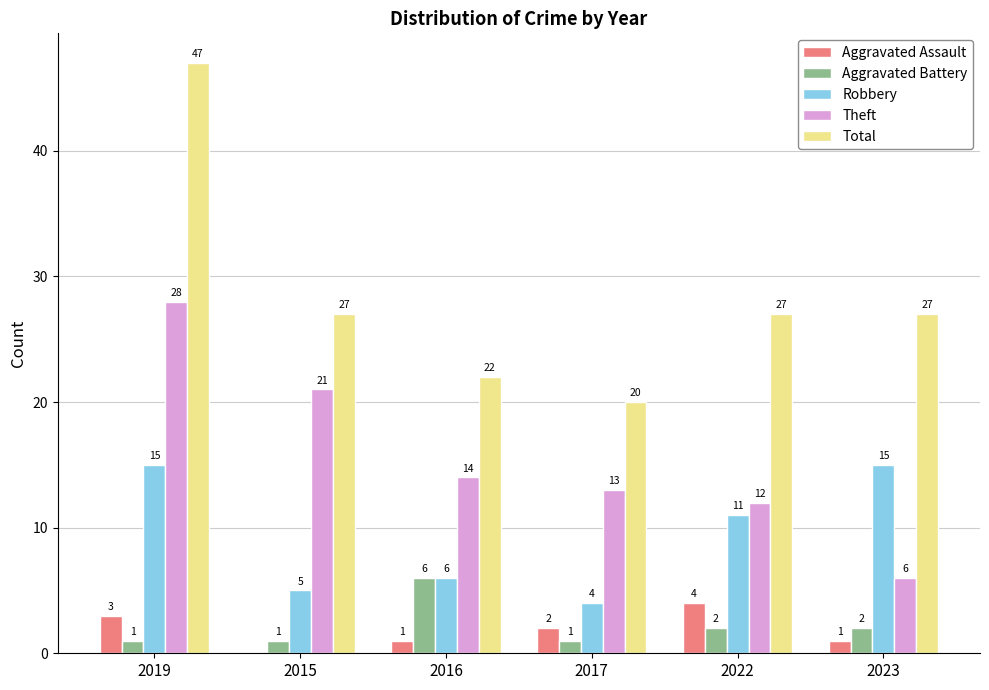

What is the average value of the Aggravated Battery series?

2